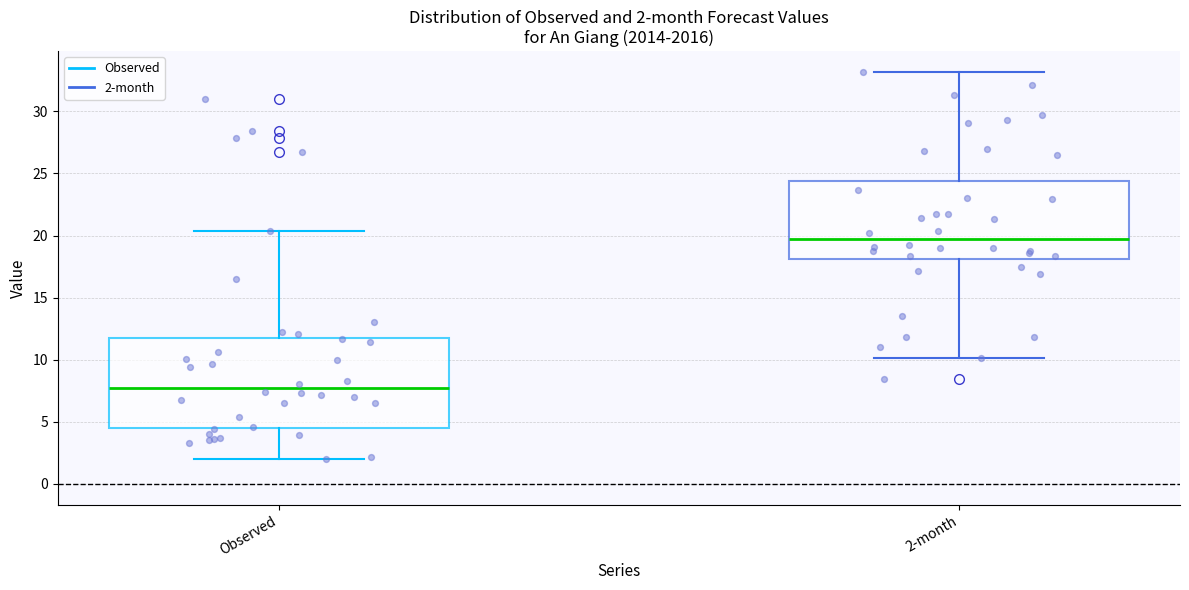

Which box is the tallest, from its lower edge to its upper edge?

Observed